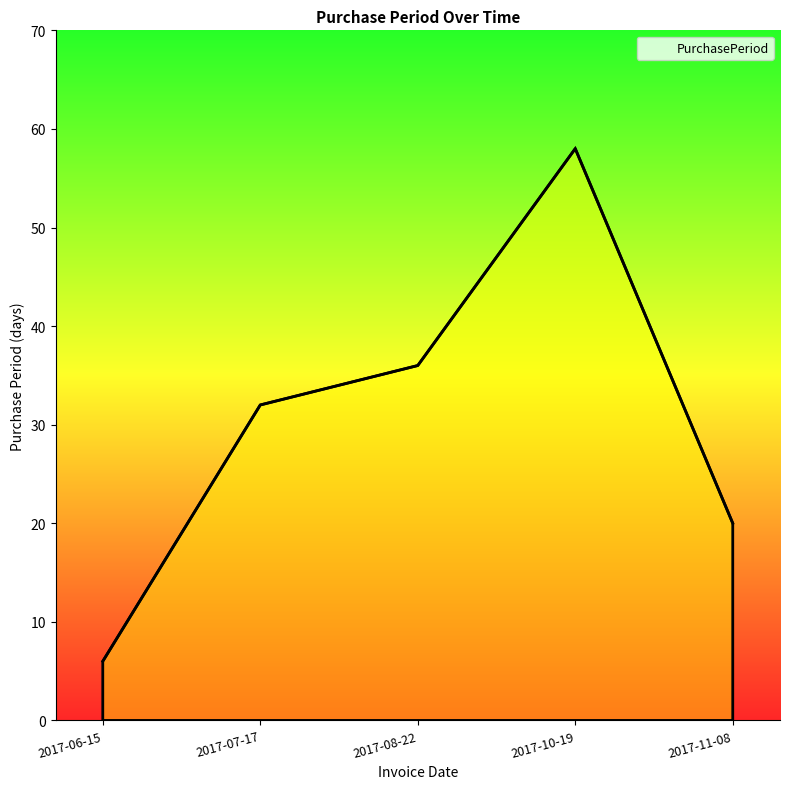

Rank the categories by value from highest to lowest.

2017-10-19, 2017-08-22, 2017-07-17, 2017-11-08, 2017-06-15